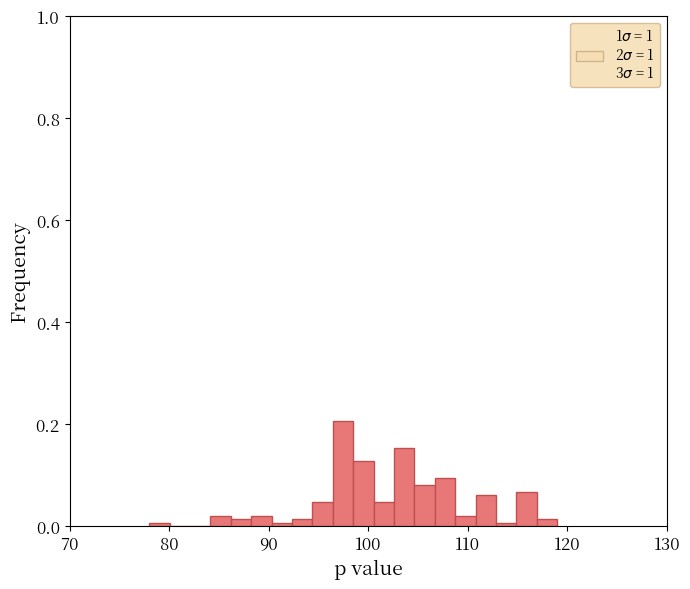

Read against the x-axis, roughly where is the centre of the tallest bar?

97